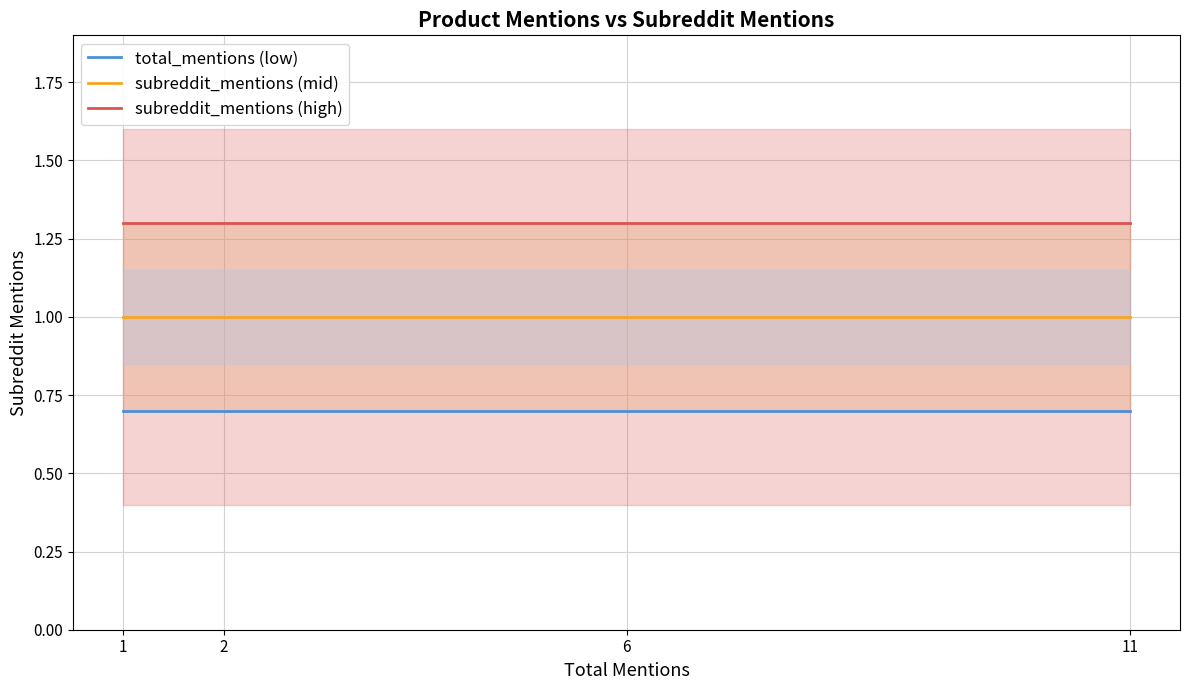

Reading left to right, extract all data points from this chart.

total_mentions (low): 0.7	0.7	0.7	0.7
subreddit_mentions (mid): 1.0	1.0	1.0	1.0
subreddit_mentions (high): 1.3	1.3	1.3	1.3